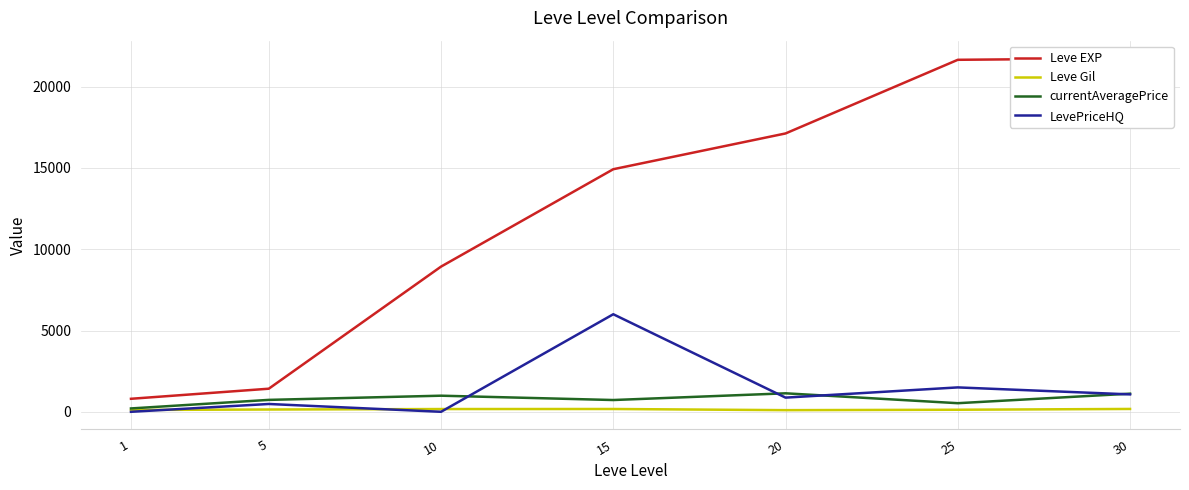

How many data points in Leve EXP are less than 14920?

3